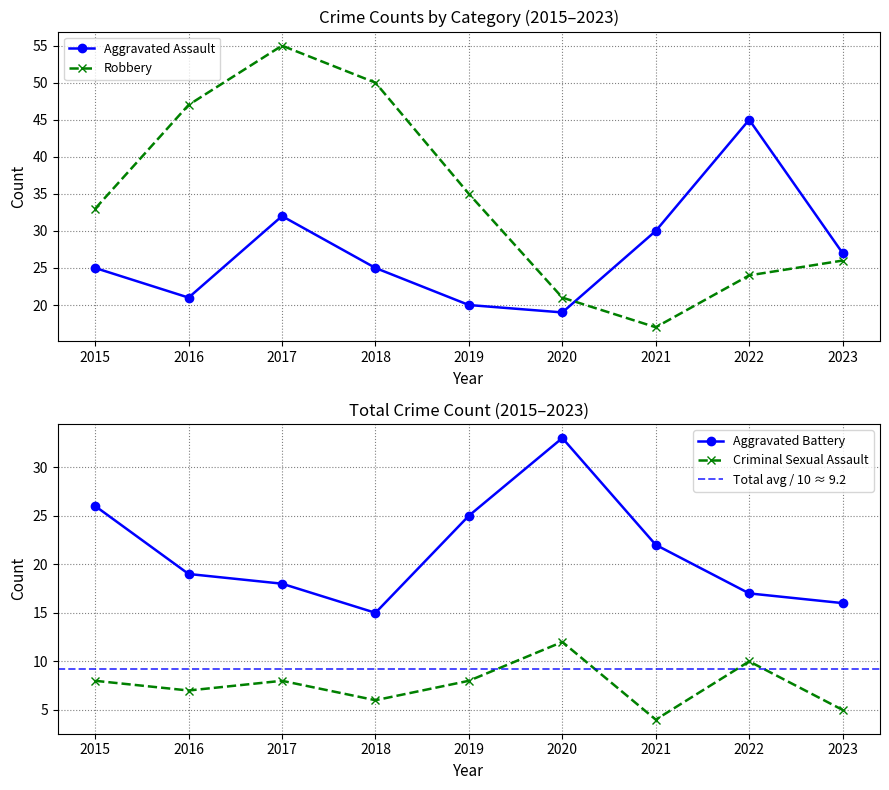

At which label is Criminal Sexual Assault closest to 8?

2015